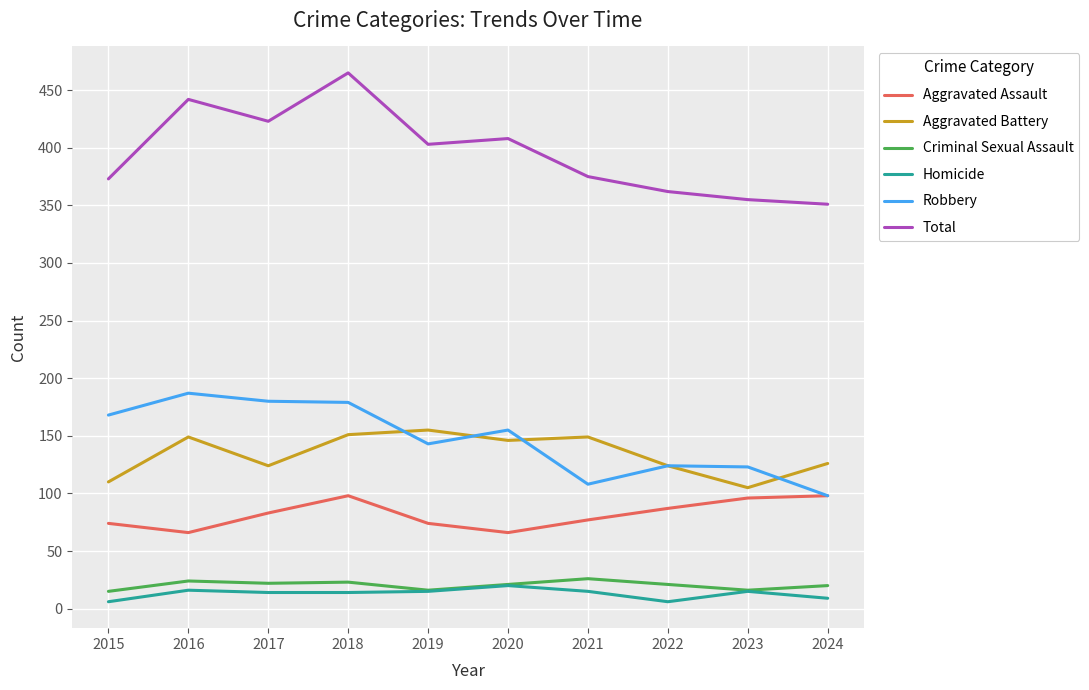

Is the value of Robbery at 2017 greater than the value of Aggravated Battery at 2019?

Yes